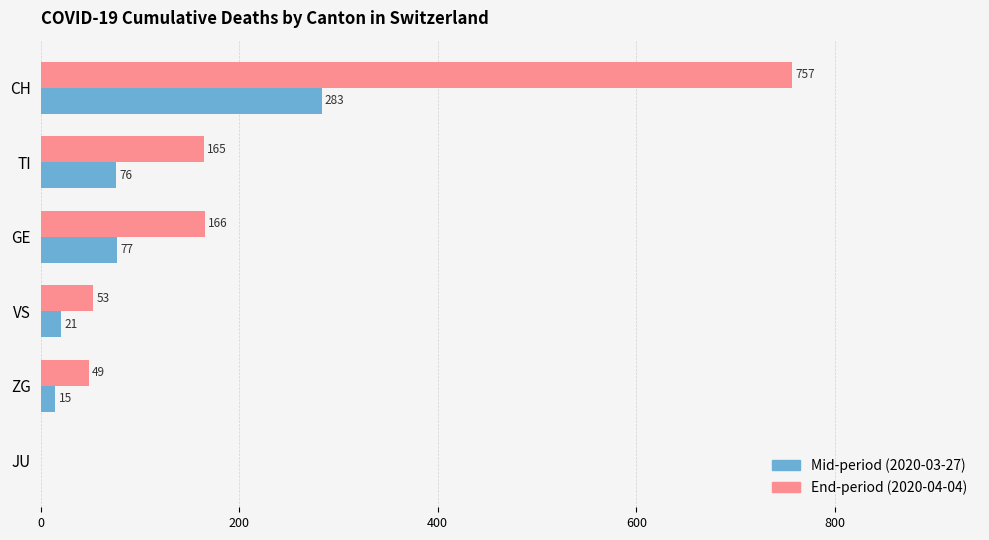

At which category is the sum across all series the highest?

CH